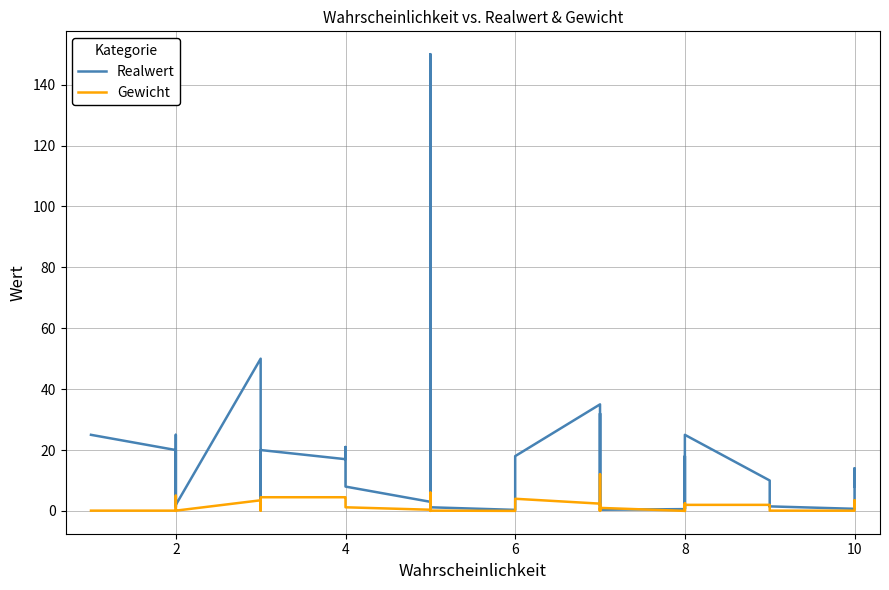

At how many categories does at least one series exceed 22?

8